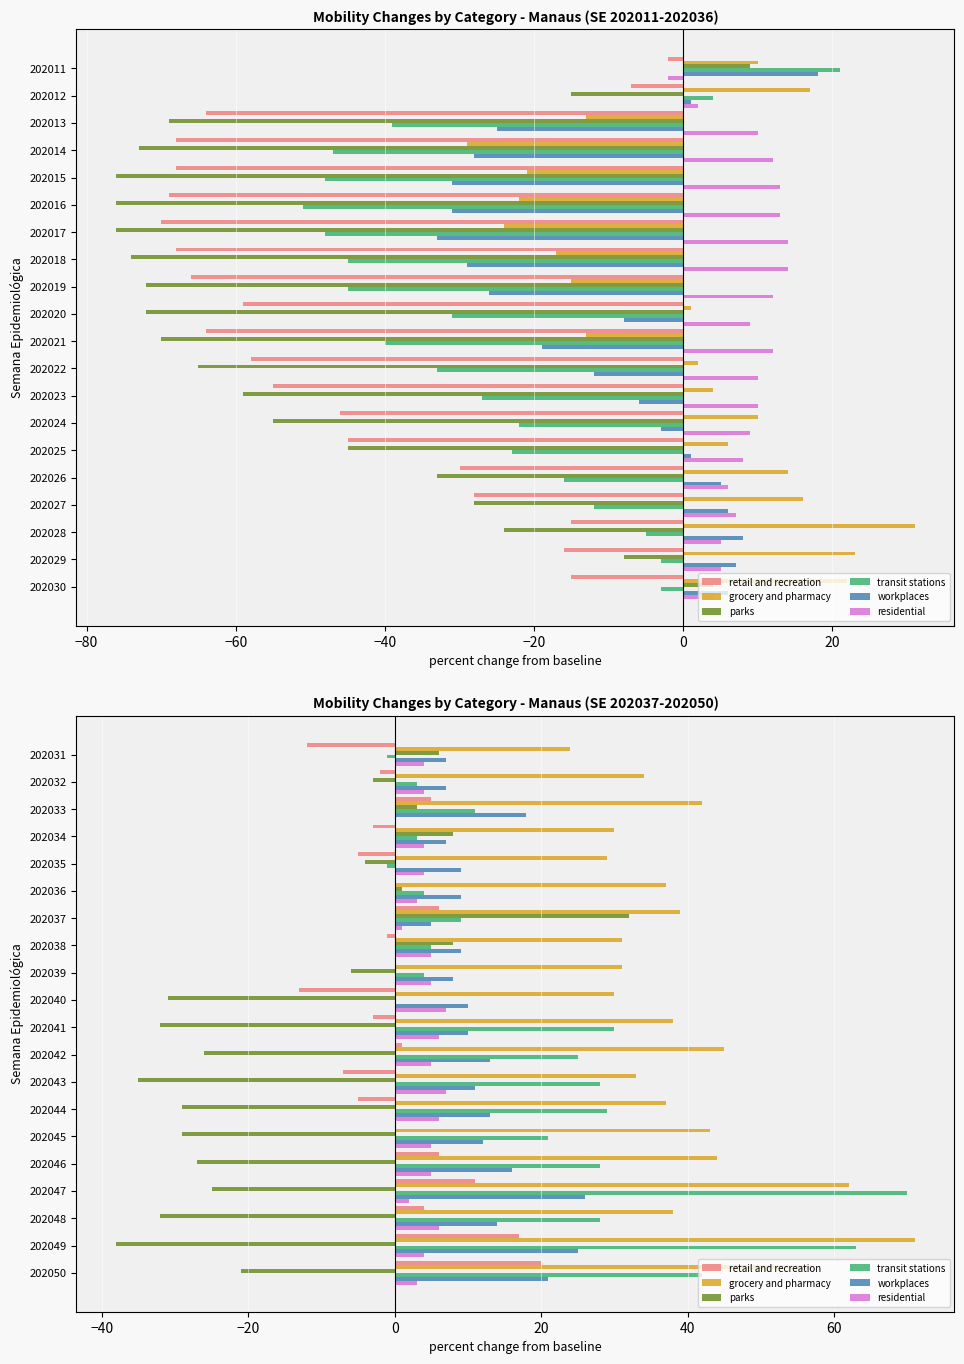

What is the maximum value for transit stations?

70